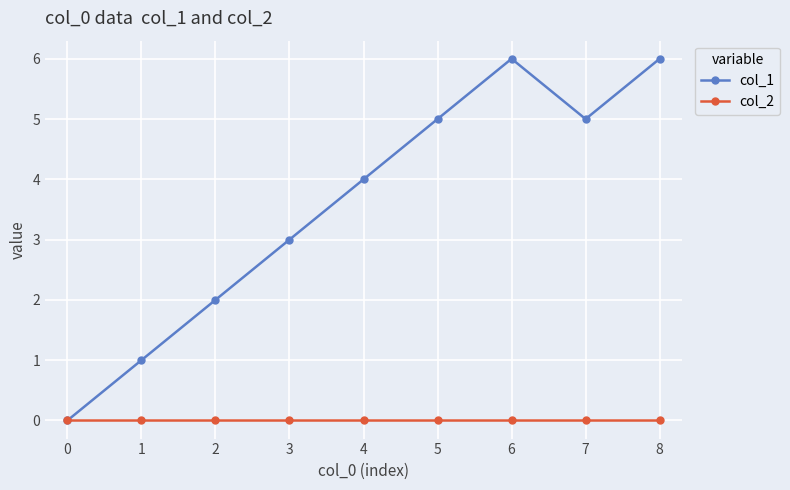

What are all the series names shown in the legend?

col_1, col_2